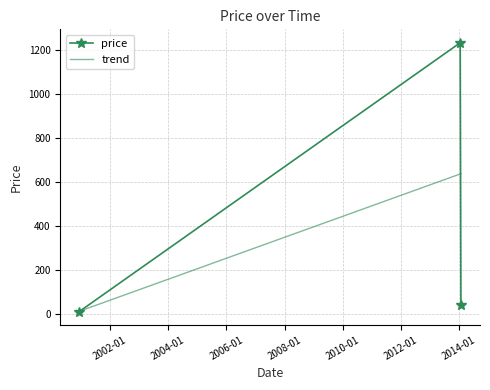

What is the value of the price point at the 2nd from the left?

1234.0